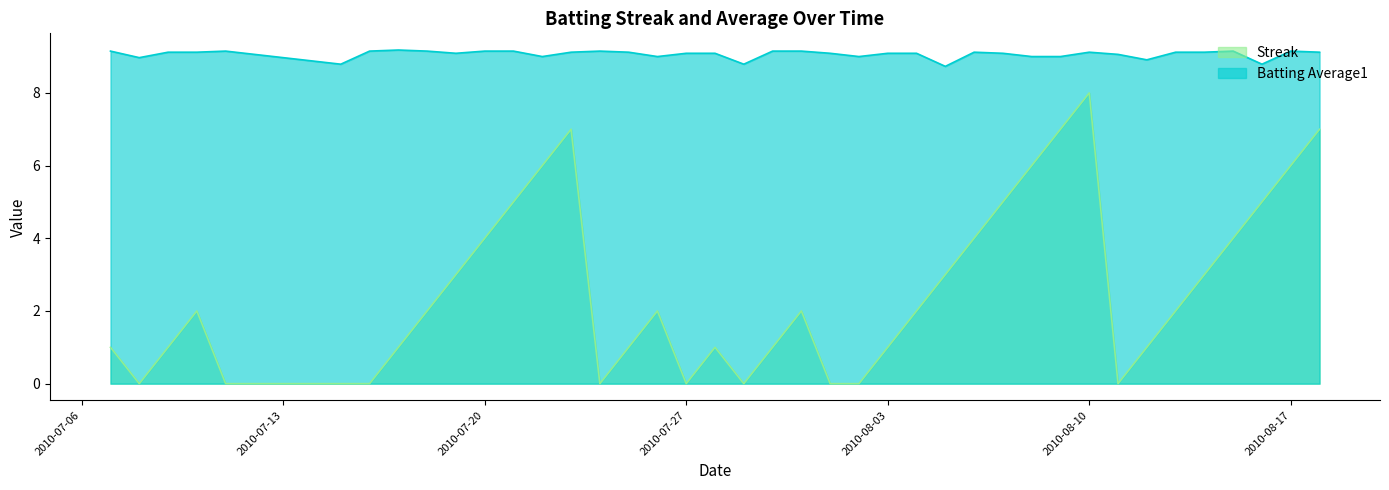

List the series in order of their peak value, highest first.

Batting Average1, Streak